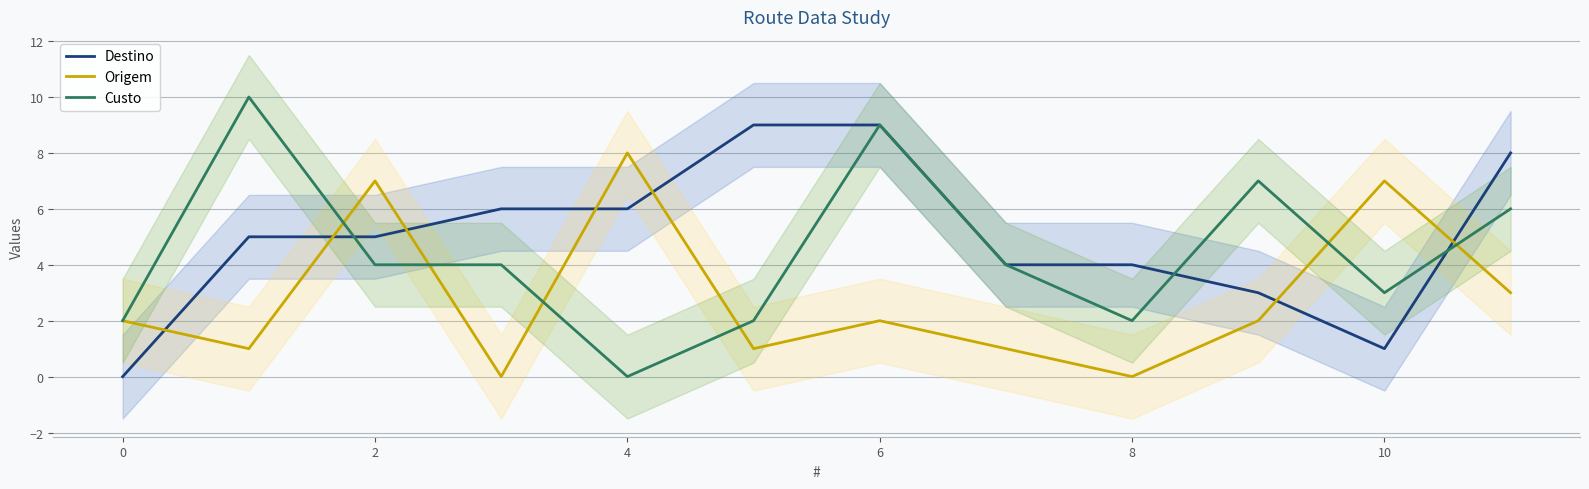

How many lines are shown in the chart?

3